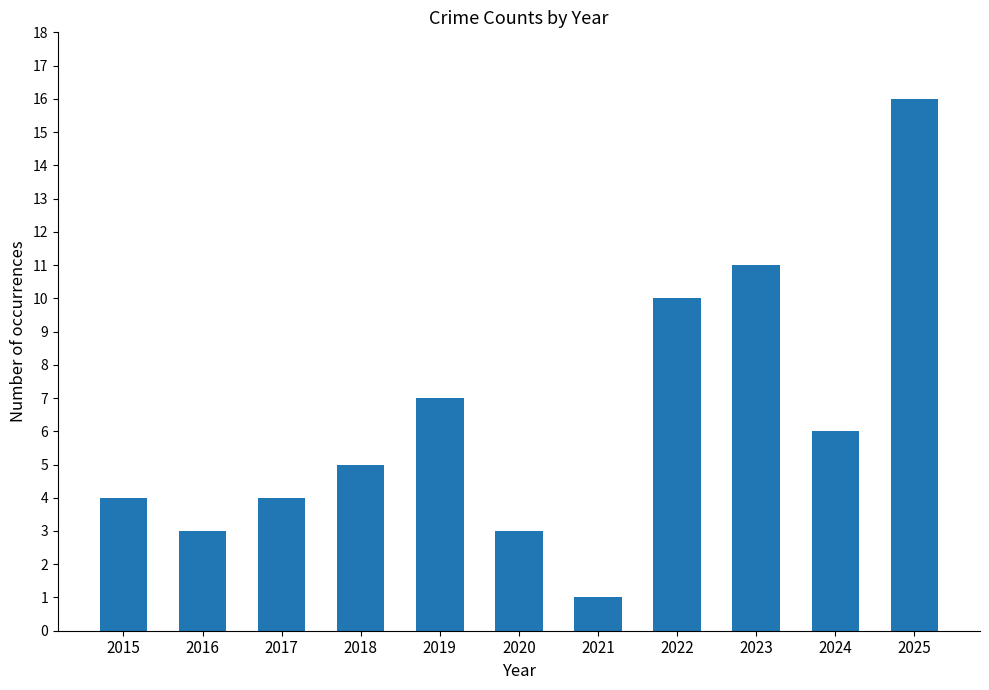

Which category has the highest value across all series?

2025